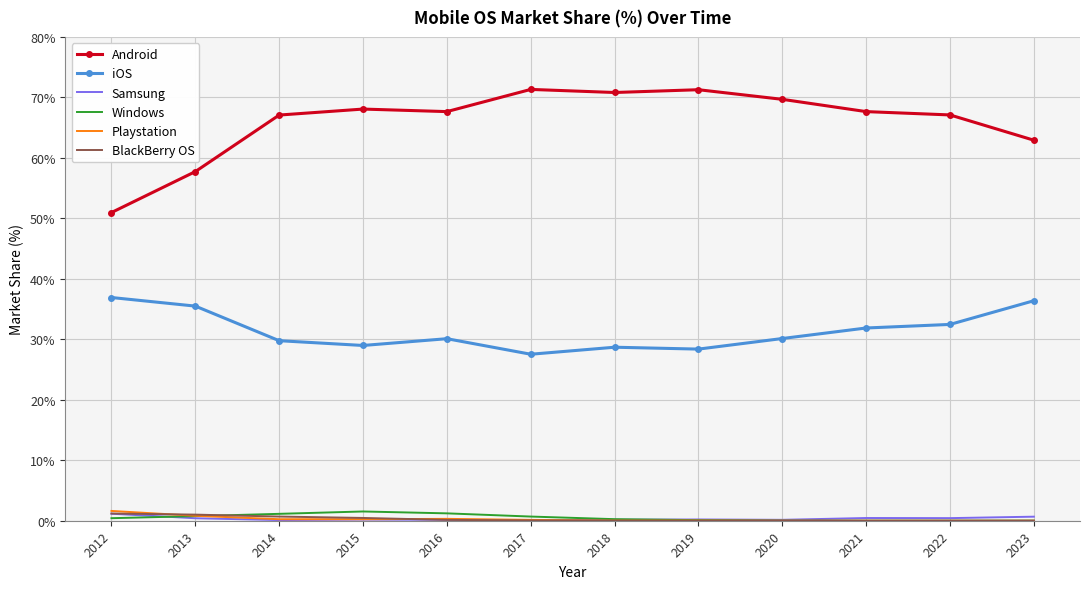

What is the average value of the Samsung series?

0.3